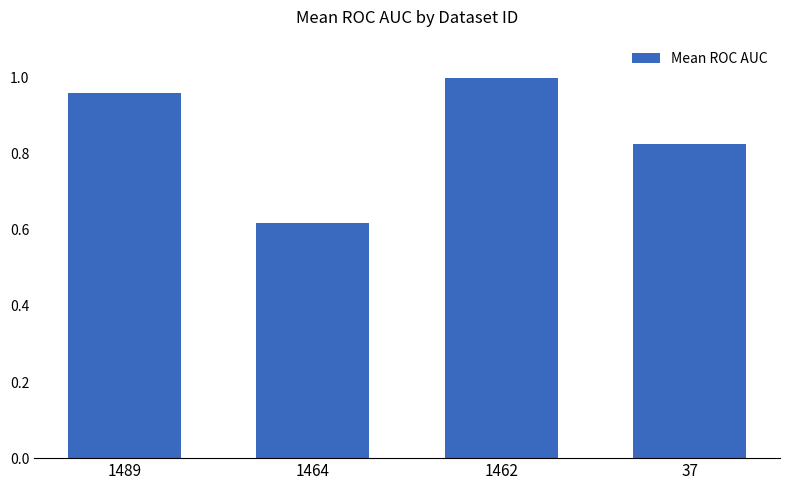

Which label corresponds to the smallest value in the chart?

1464